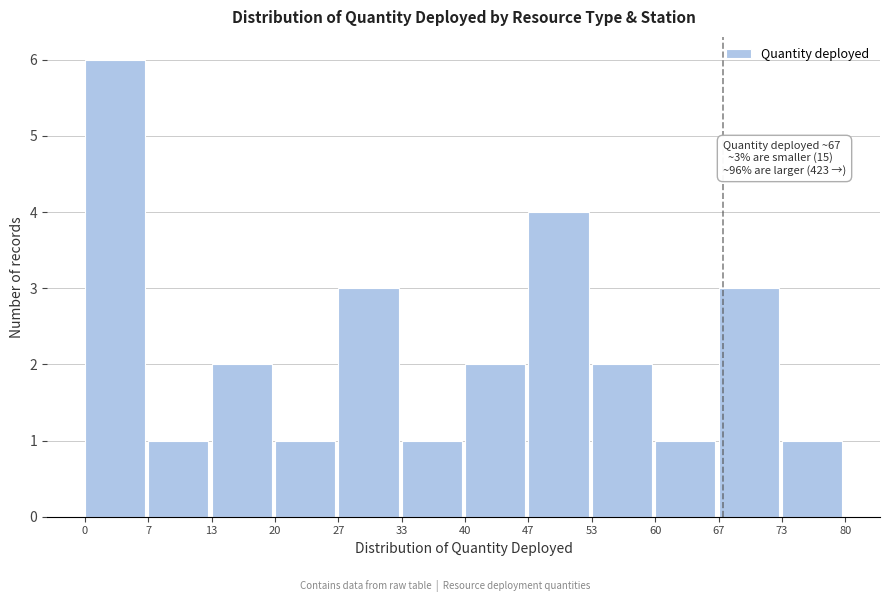

Which range on the x-axis has the tallest bar?

0 to 7